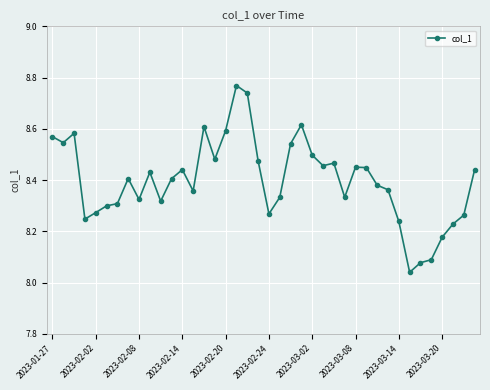

True or false: there are more than 0 points higher than both neighbors.

True